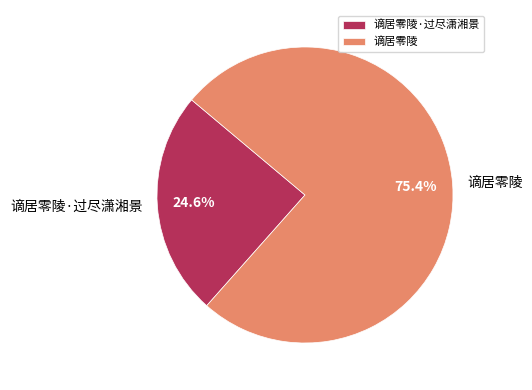

To the nearest percent, what is the difference between the largest and smallest slice percentages?

51%